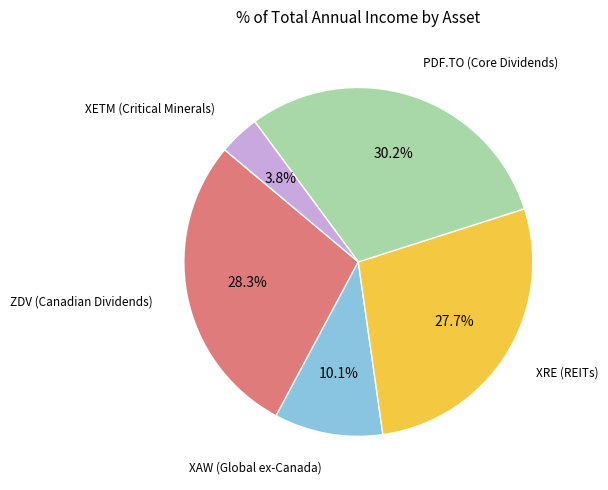

Is there any slice that represents more than half of the pie?

No